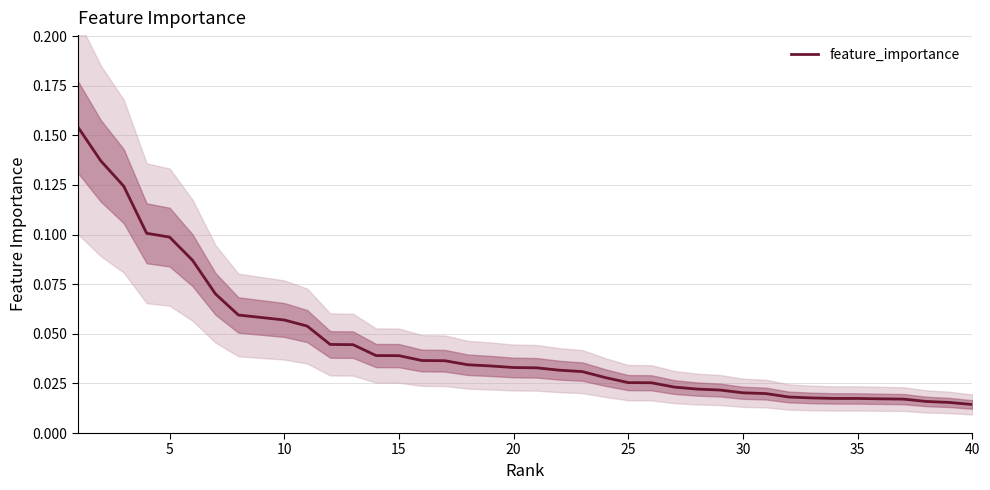

The chart shows a value of 0.1 at 17. True or false?

False